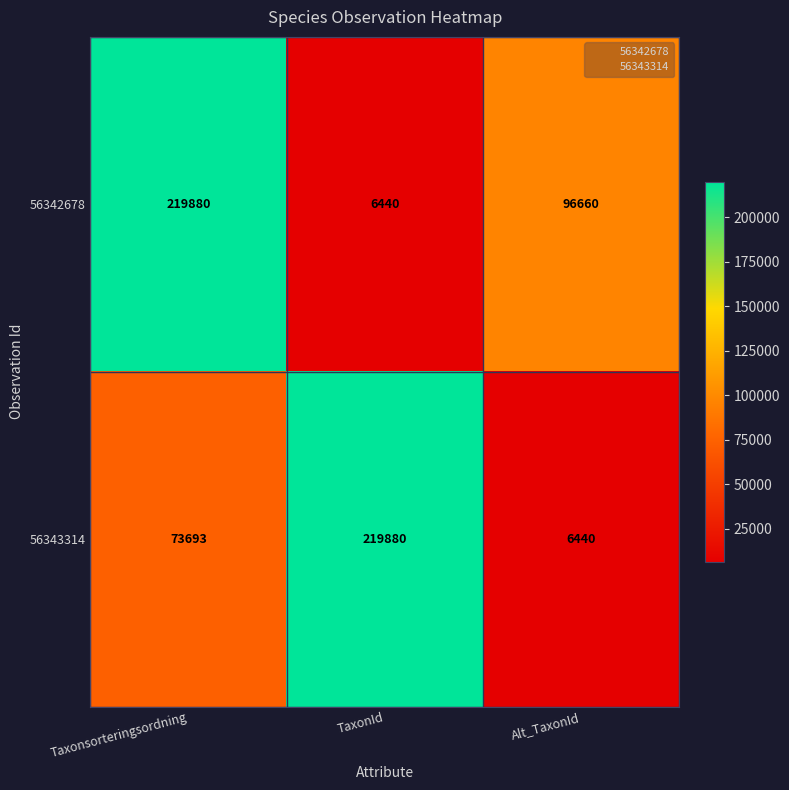

At which category is the sum across all series the highest?

Taxonsorteringsordning